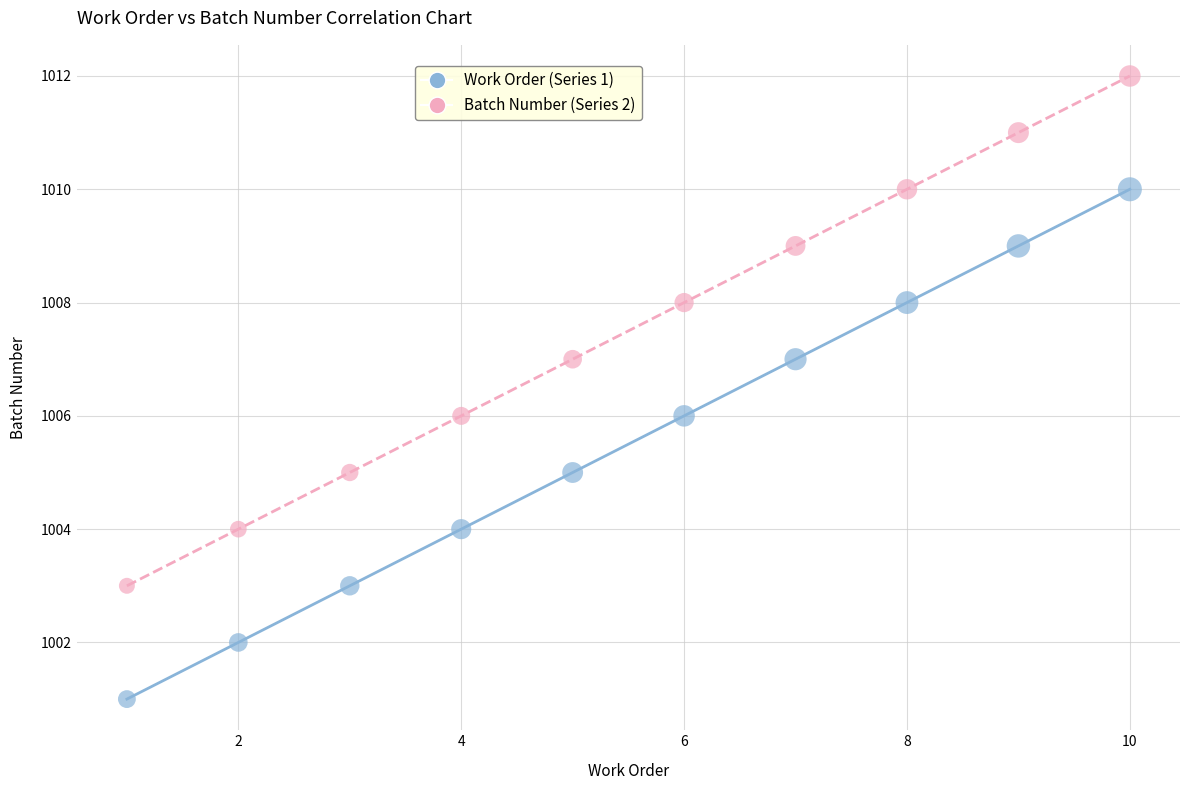

What are all the series names shown in the legend?

Work Order (Series 1), Batch Number (Series 2)